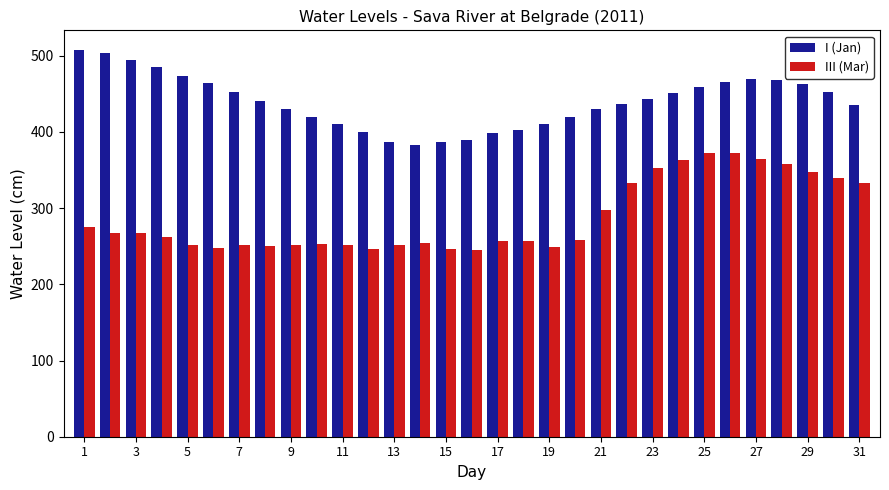

What is the lowest value of the III (Mar) series?

245